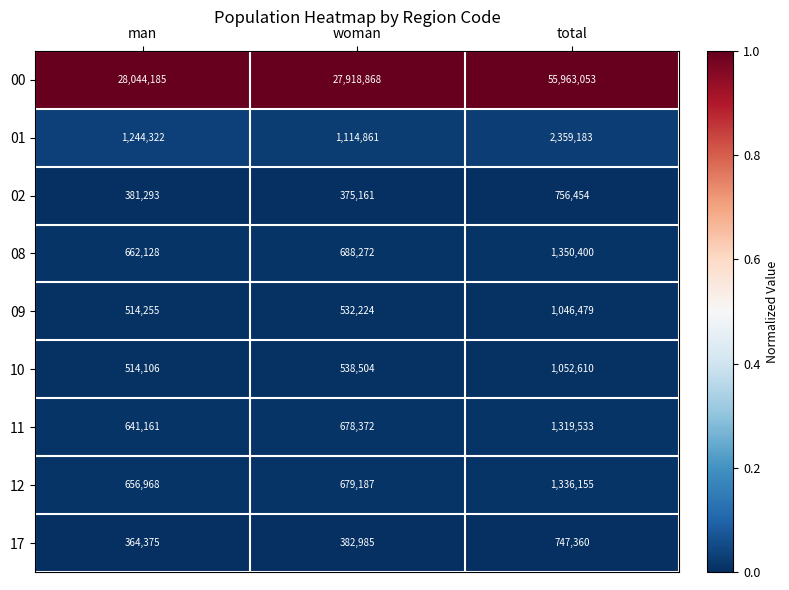

What is the minimum value shown in the chart?

364375